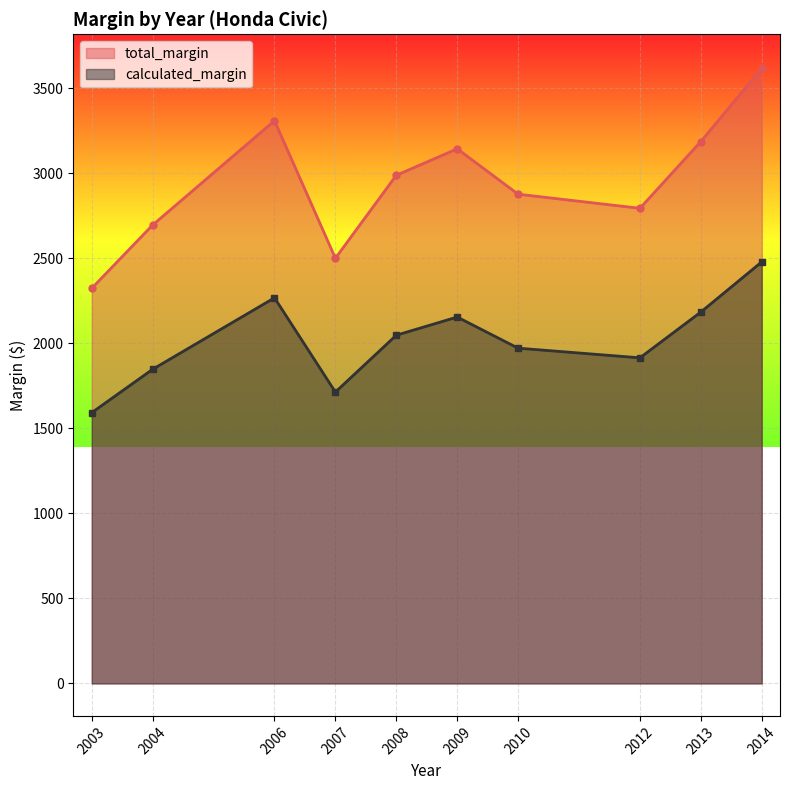

Is the value of total_margin at 2014 greater than the value of calculated_margin at 2003?

Yes